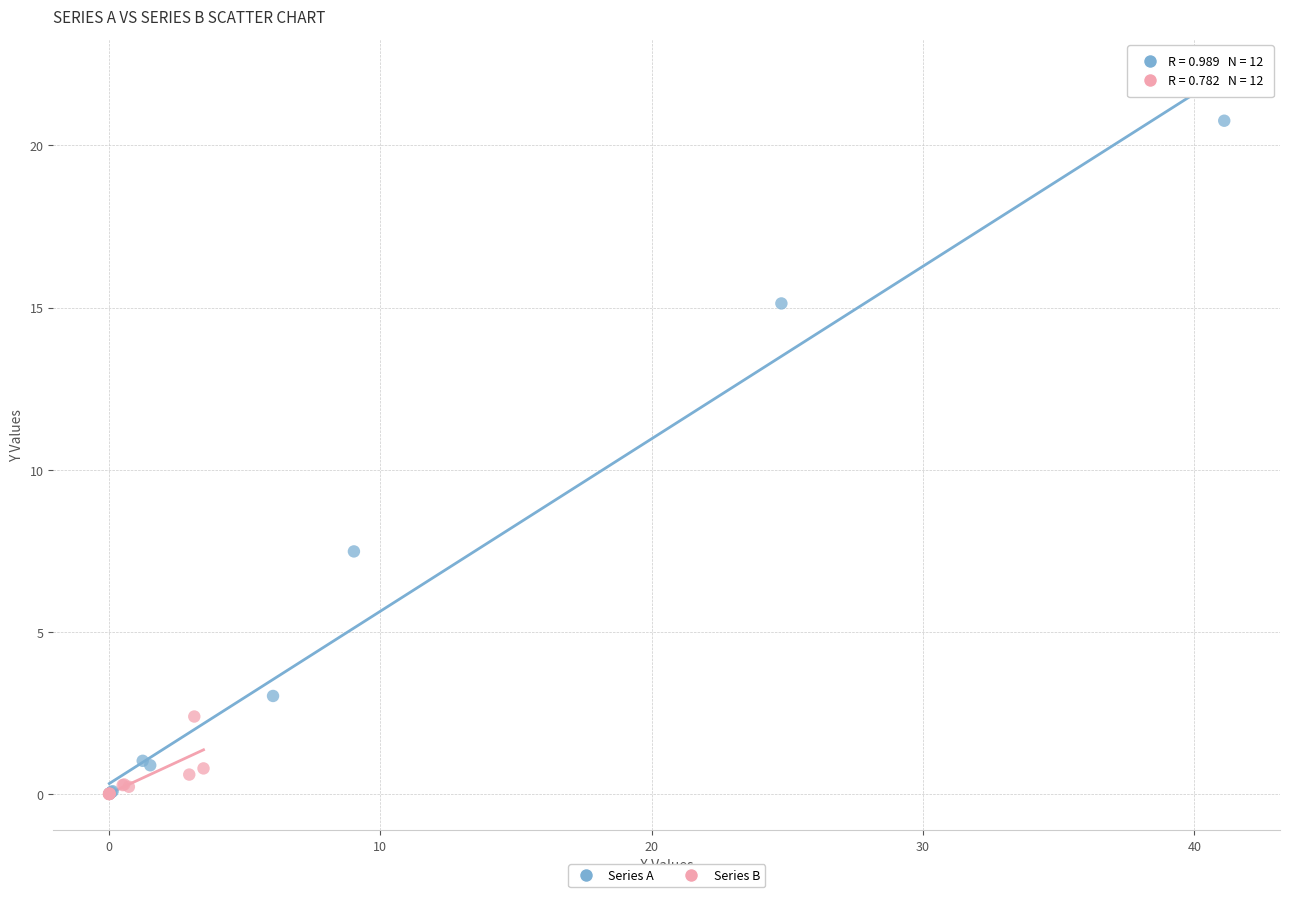

Which series contains the highest Y value?

Series A